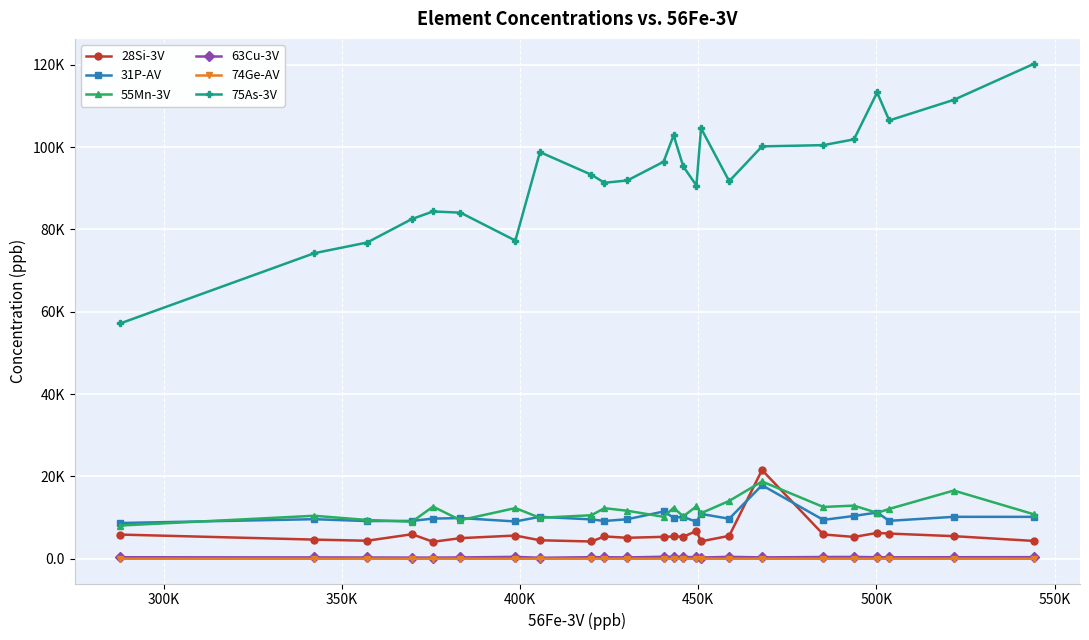

What are all the series names shown in the legend?

28Si-3V, 31P-AV, 55Mn-3V, 63Cu-3V, 74Ge-AV, 75As-3V